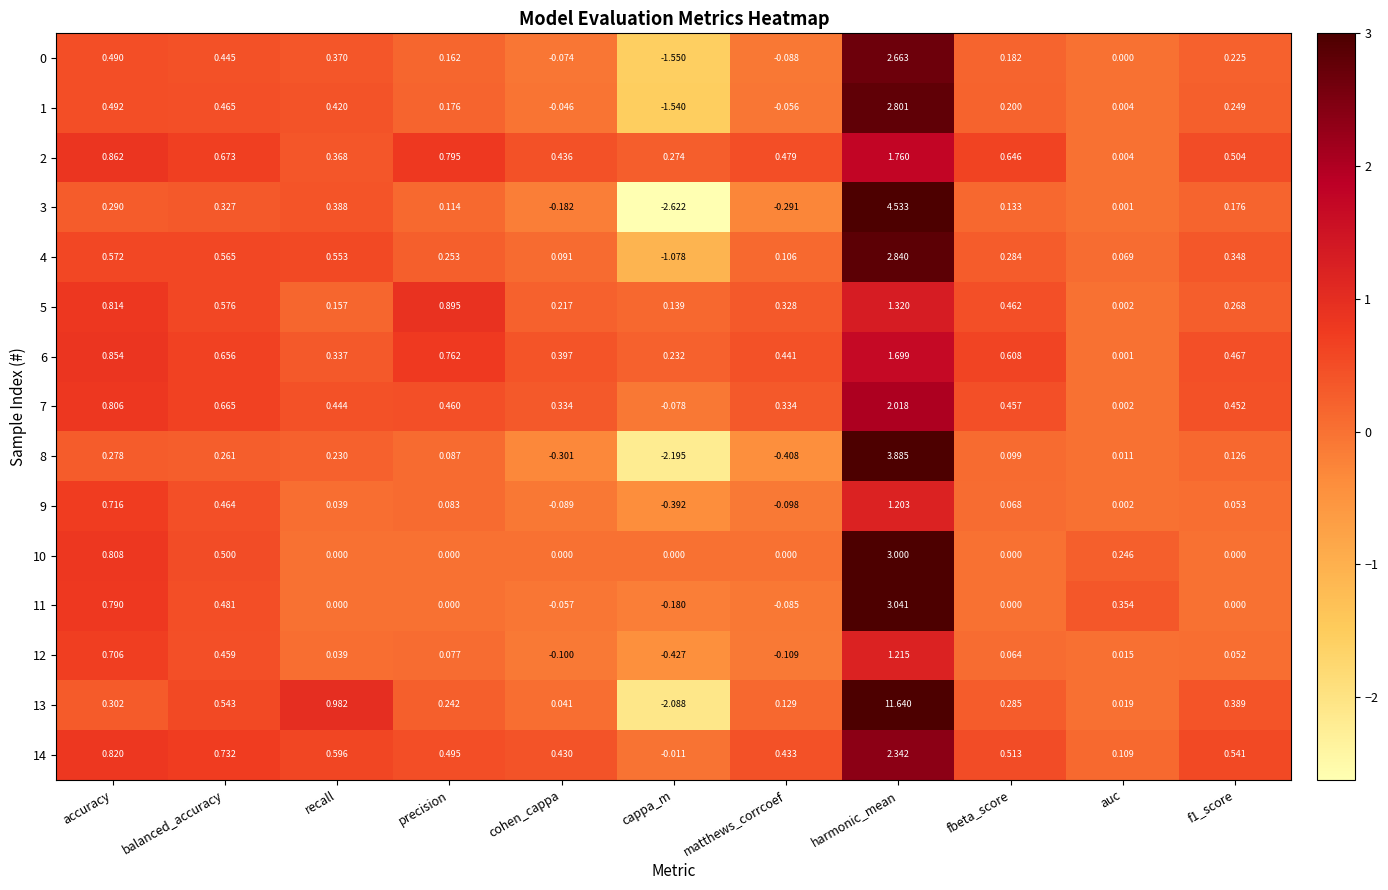

Where is 0 nearest to the value 0?

auc